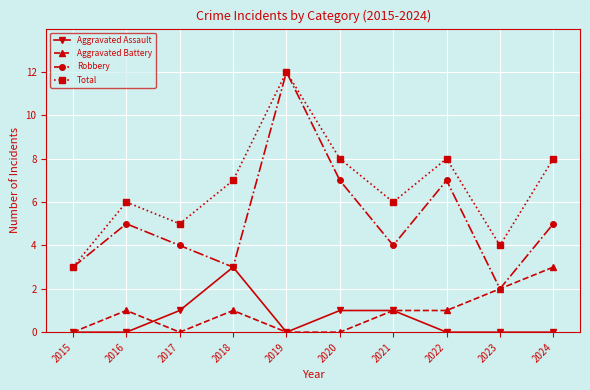

What is the difference between the maximum and minimum values in the Total series?

9